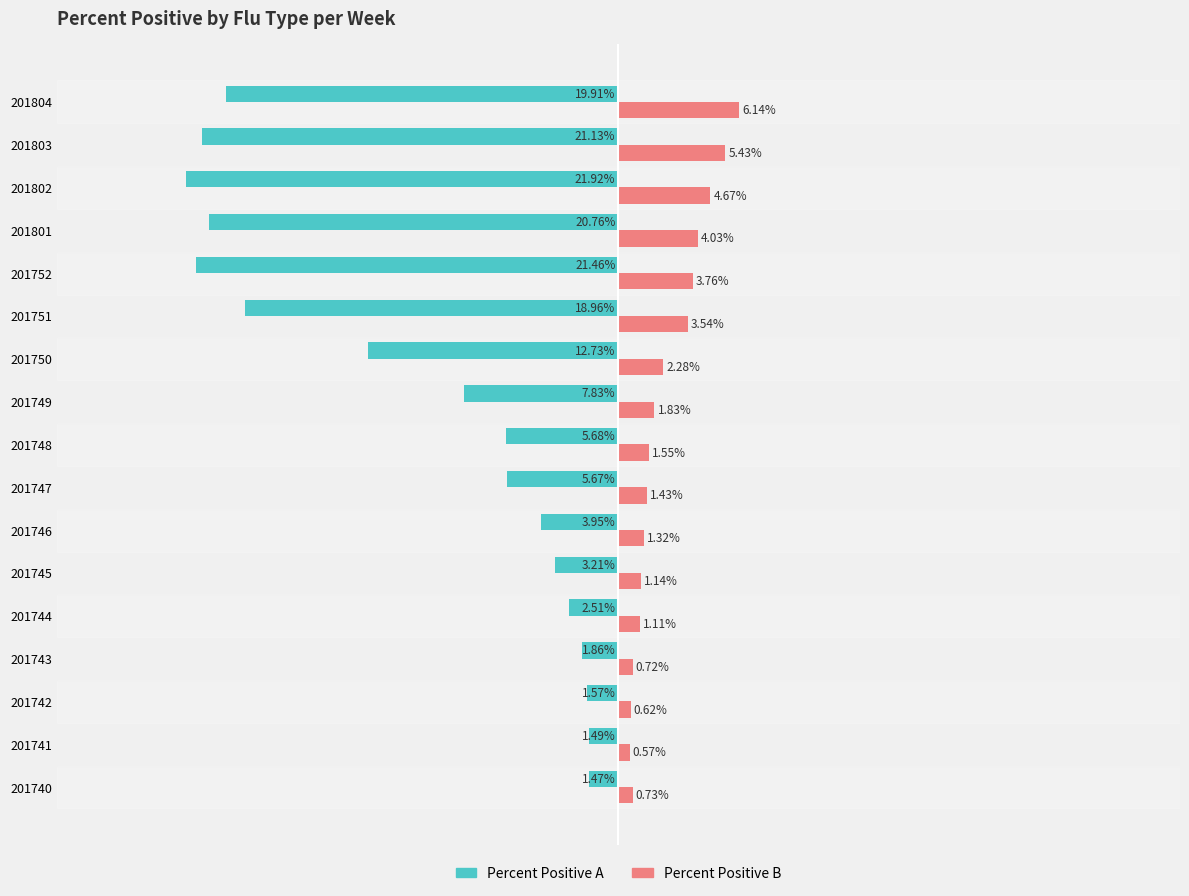

Is the value of Percent Positive B at 201740 greater than the value of Percent Positive A at 201745?

Yes